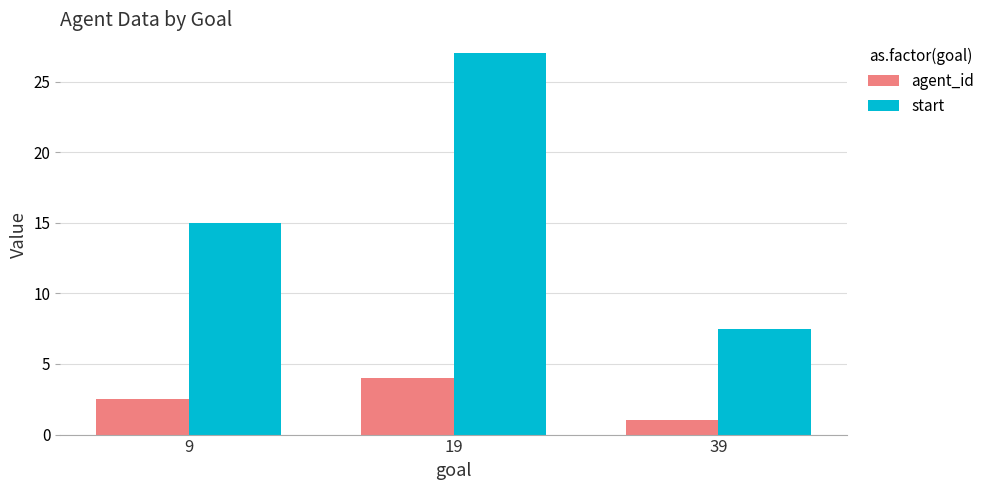

What is the average value of the start series?

16.5